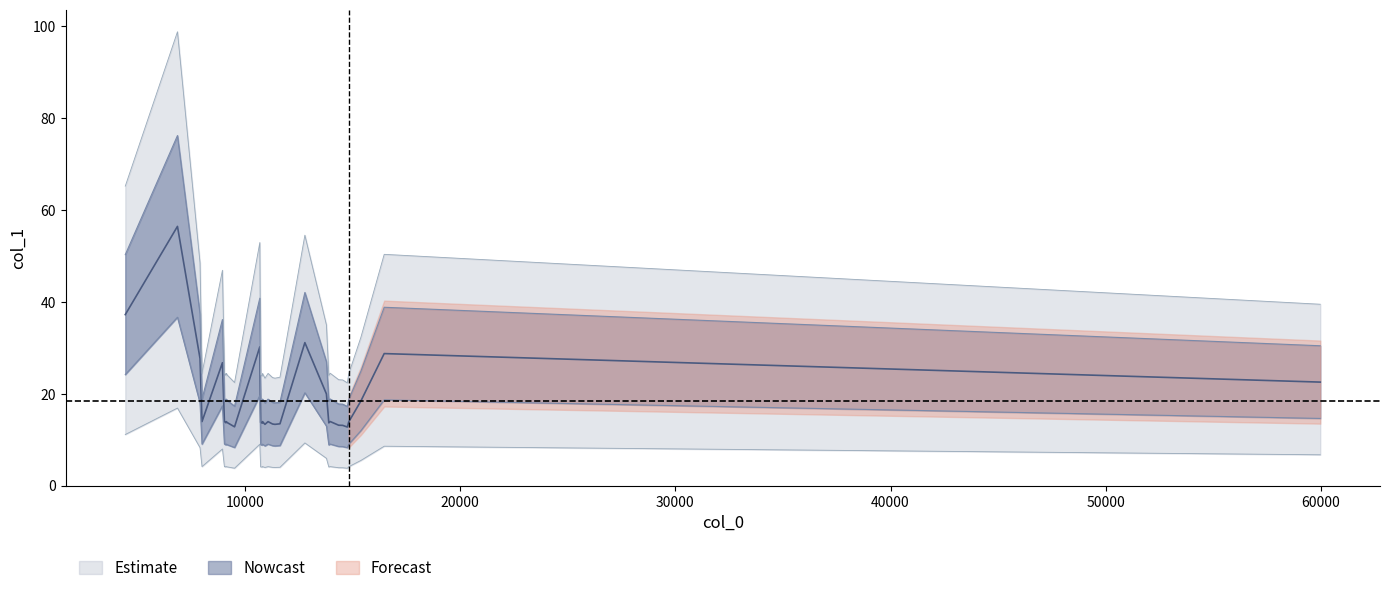

The chart shows a value of 19.7 at 15. True or false?

False